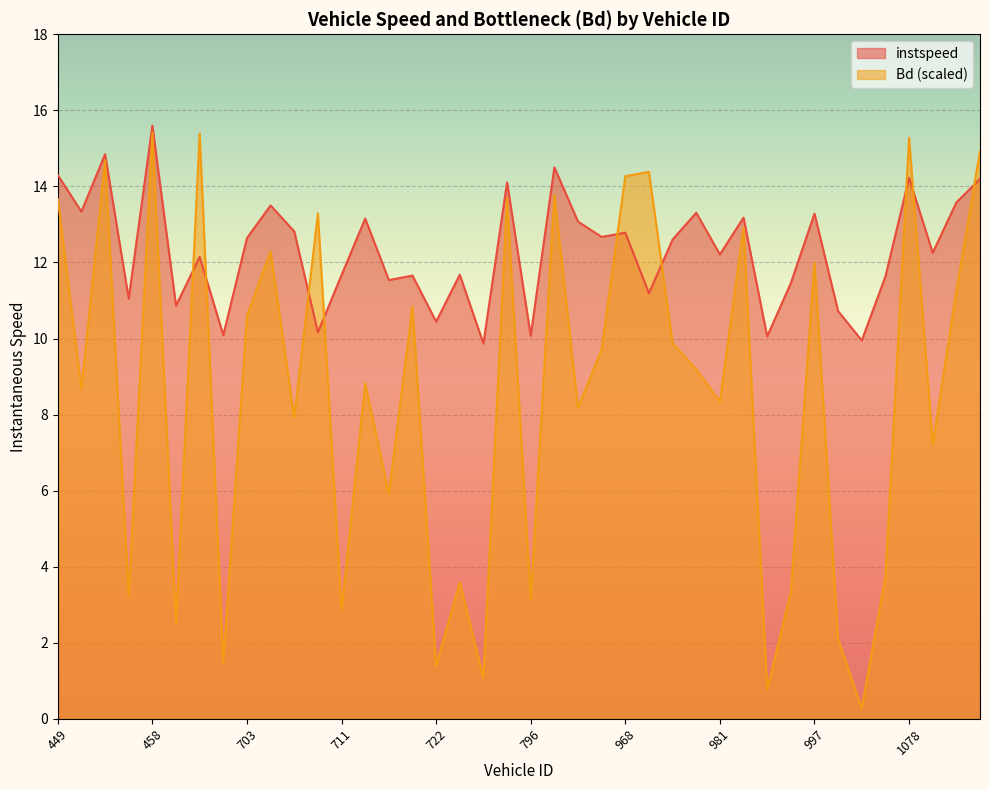

Rank the series by their average value, from lowest to highest.

Bd (scaled), instspeed